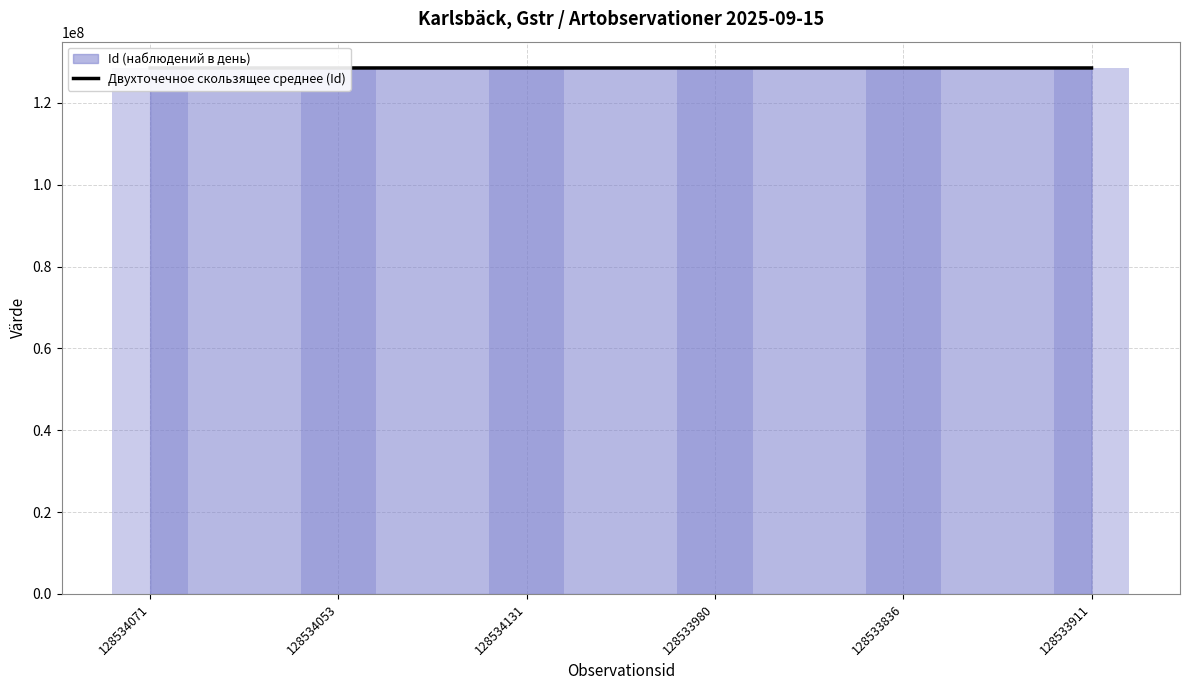

Is it true that Двухточечное скользящее среднее (Id) equals 128534092.0 at 128534131?

True